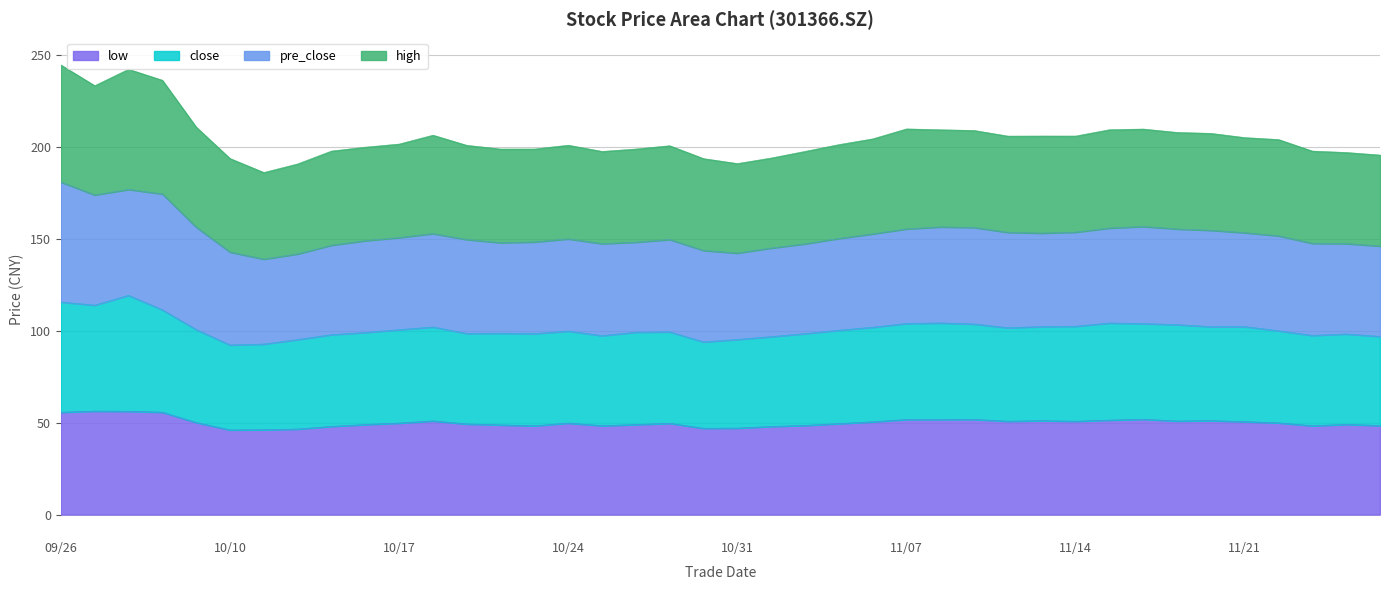

What is the lowest value of the low series?

46.1